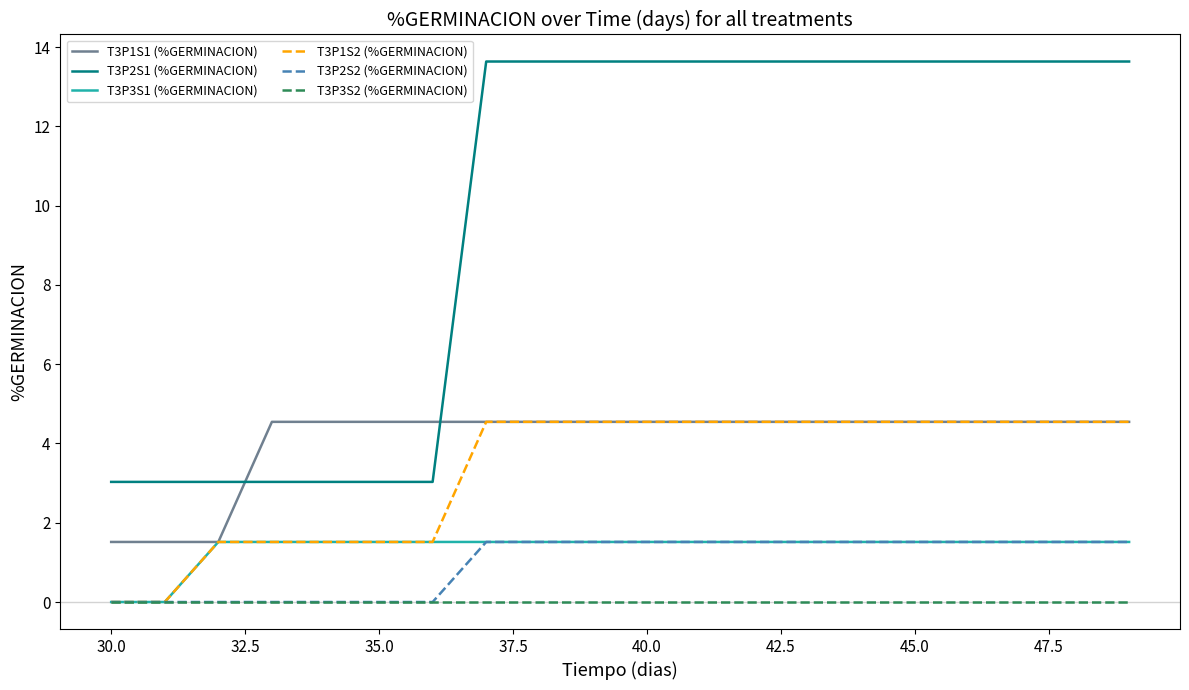

Which series has the largest total across all categories?

T3P2S1 (%GERMINACION)